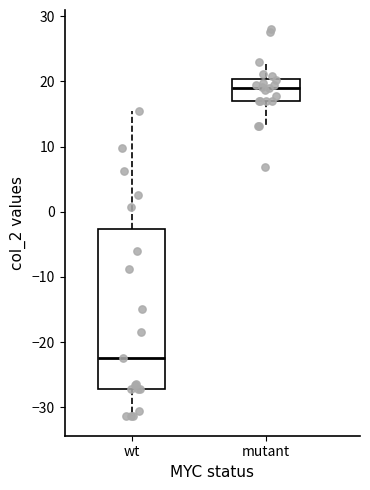

Comparing the boxes themselves (not the whiskers), which one is the tallest?

wt